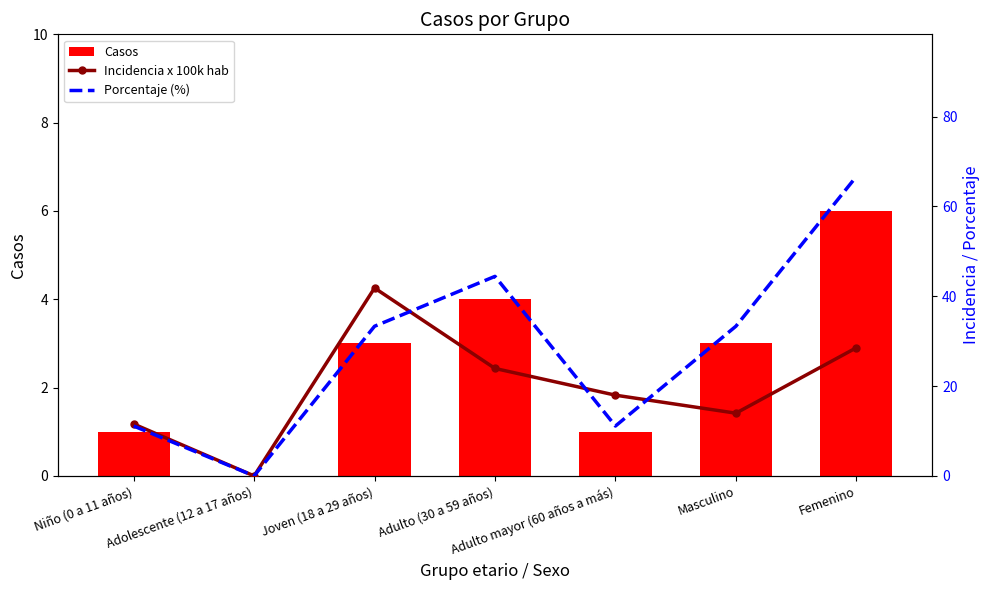

What are all the series names shown in the legend?

Casos, Incidencia x 100k hab, Porcentaje (%)